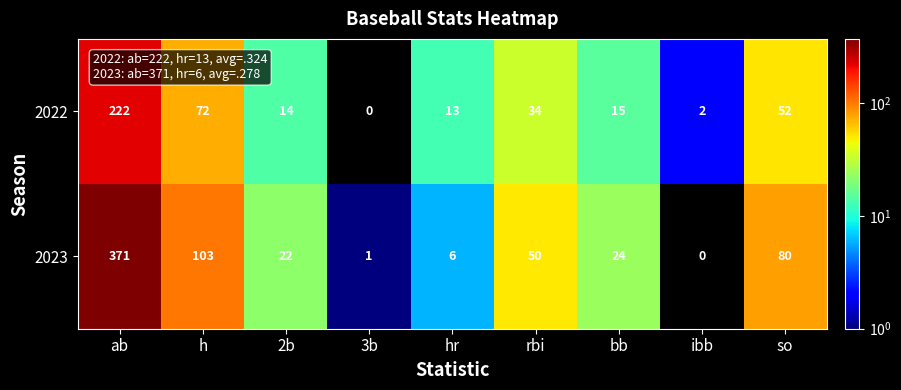

What is the difference between the highest and lowest values at ab?

149